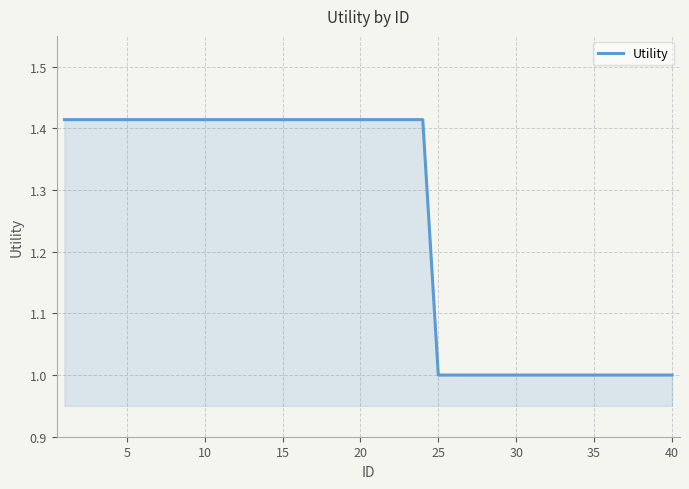

What is the difference between the maximum and minimum values?

0.4